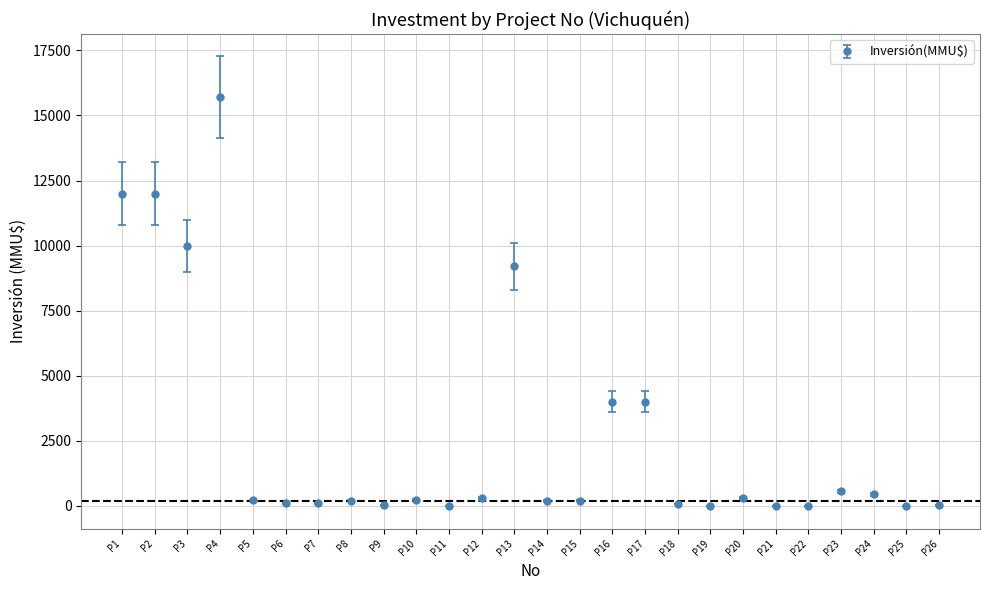

True or false: the data has more than 1 interior local peaks.

True